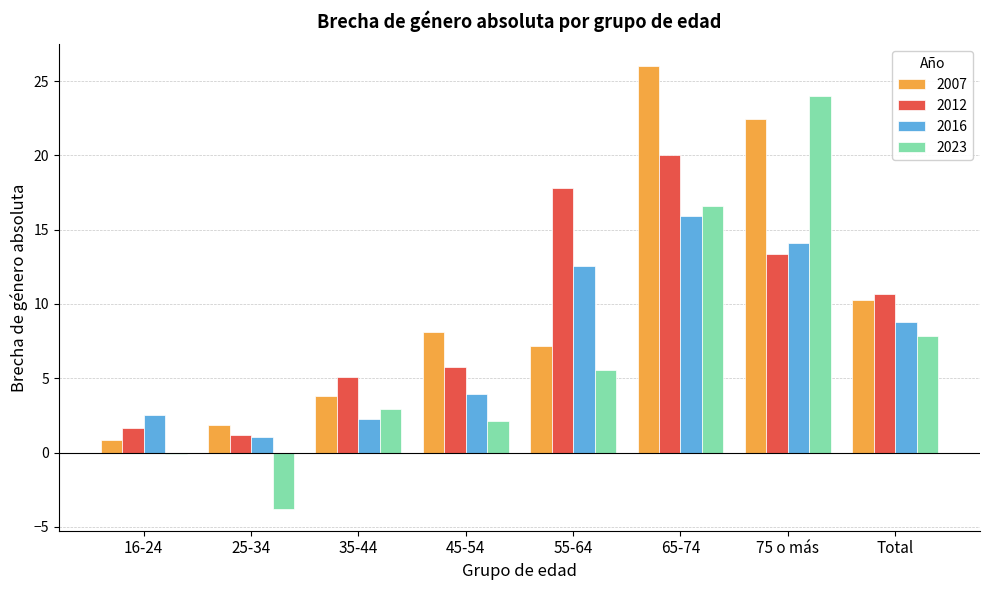

What are all the series names shown in the legend?

2007, 2012, 2016, 2023